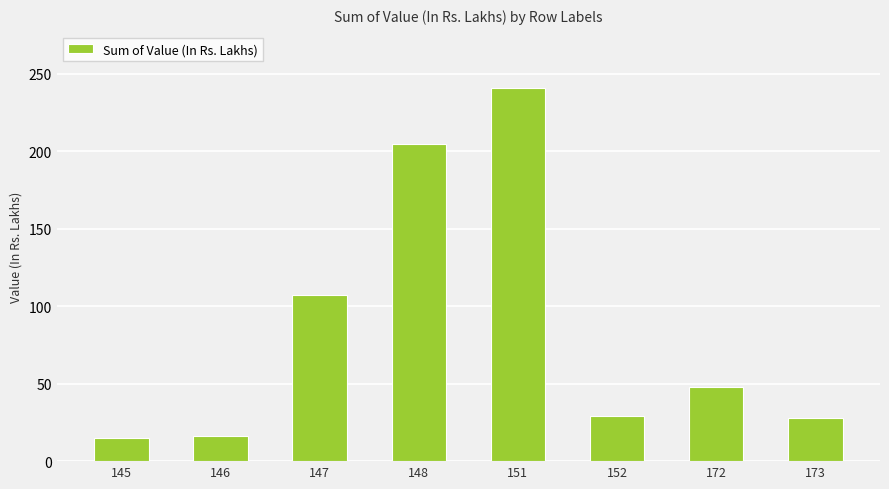

The value at 148 is 268.7. True or false?

False